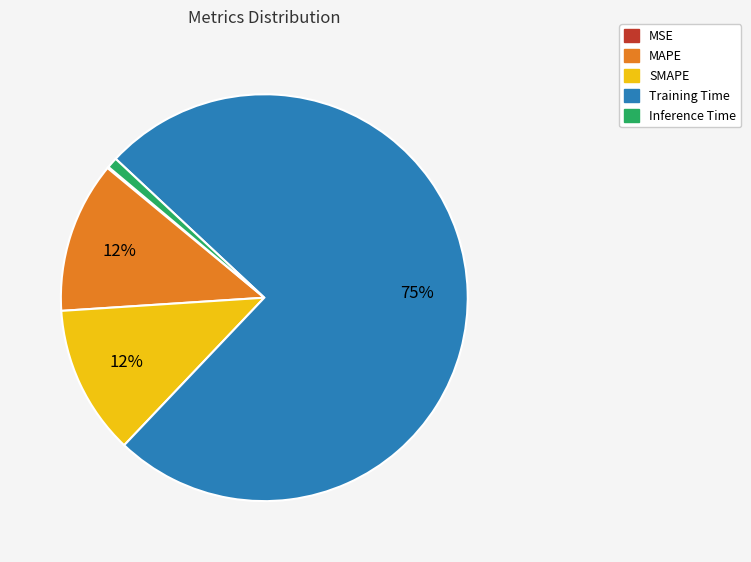

Which category accounts for the majority?

Training Time